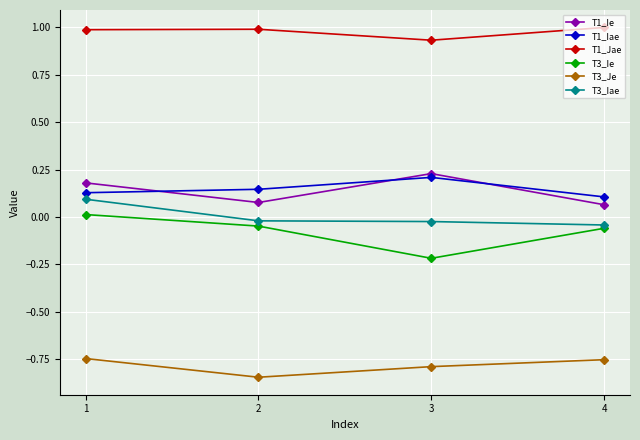

How many values in T3_Ie are below zero?

3